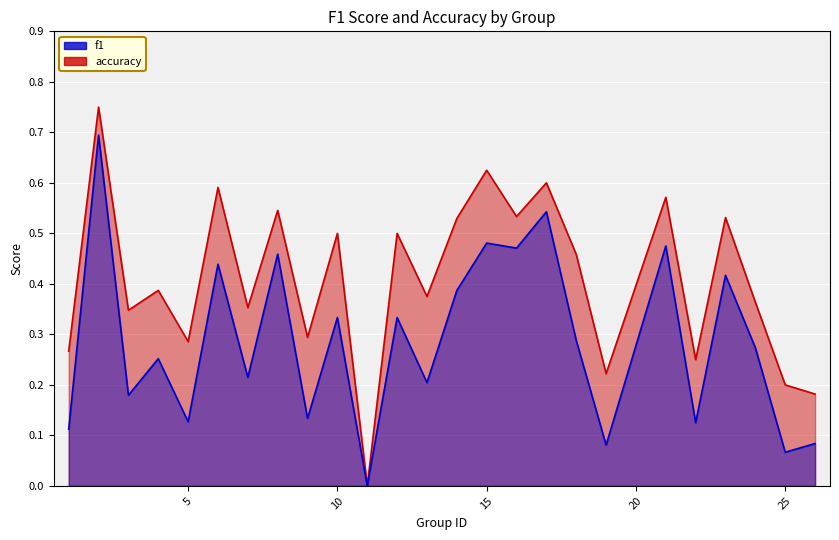

How many data points does each series have?

25